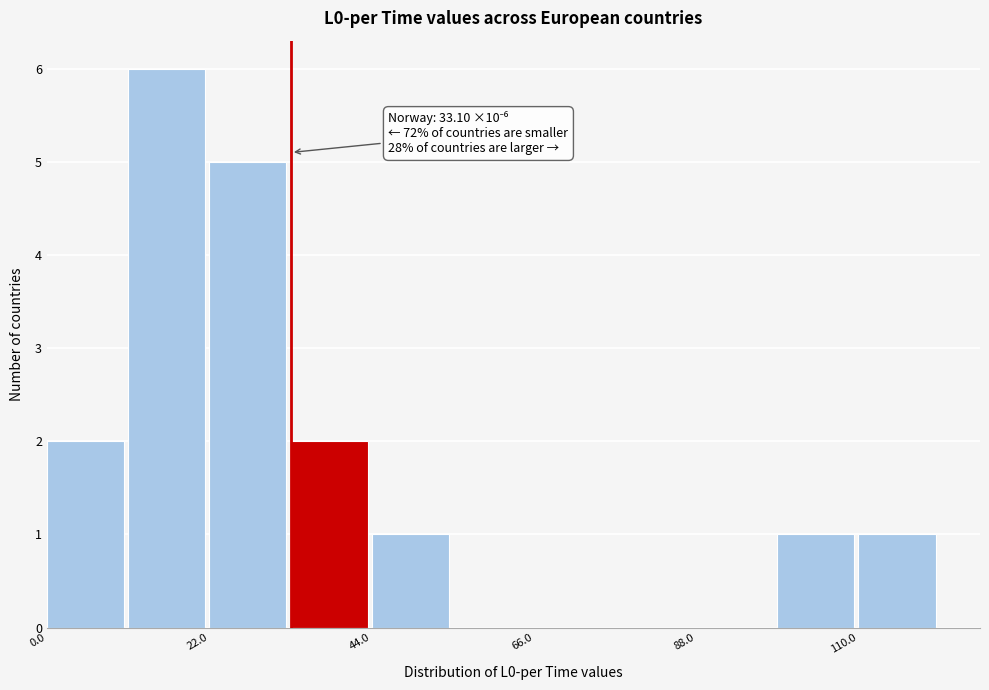

Read against the x-axis, roughly where is the centre of the tallest bar?

15